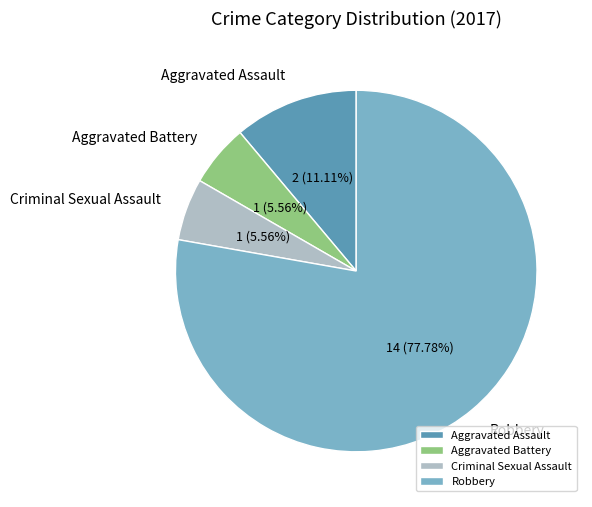

Combined, do Robbery and Aggravated Assault account for over 50%?

Yes